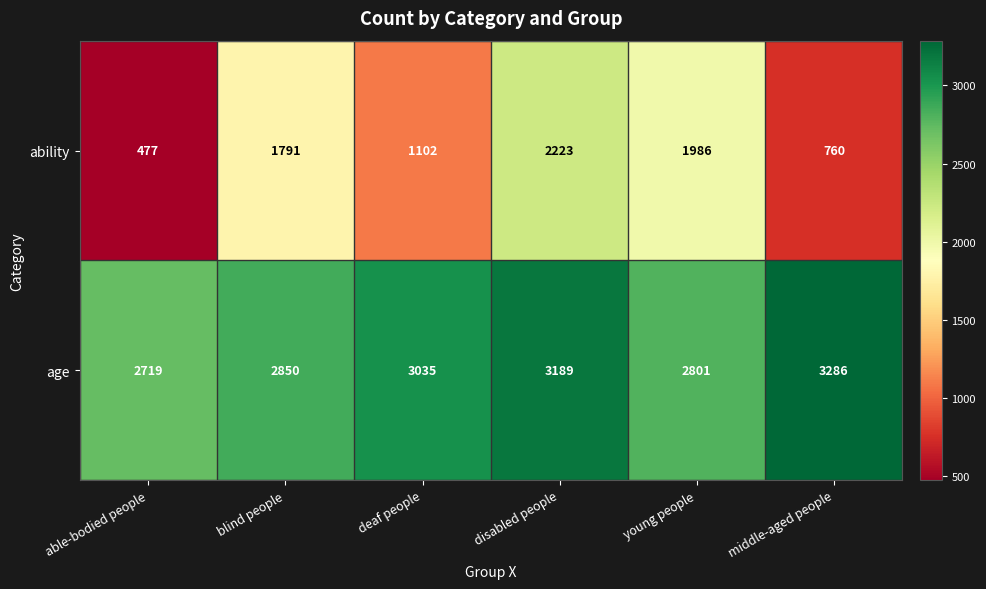

Which series has the widest spread of values?

ability